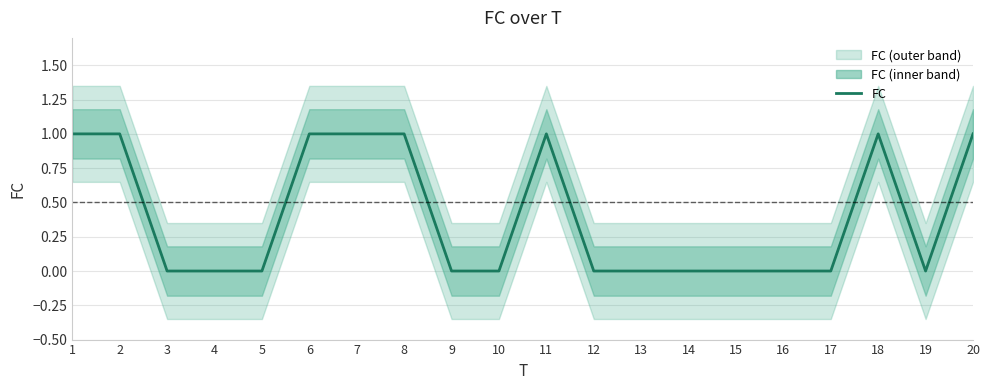

List the labels in order of value, smallest first.

3, 4, 5, 9, 10, 12, 13, 14, 15, 16, 17, 19, 1, 2, 6, 7, 8, 11, 18, 20